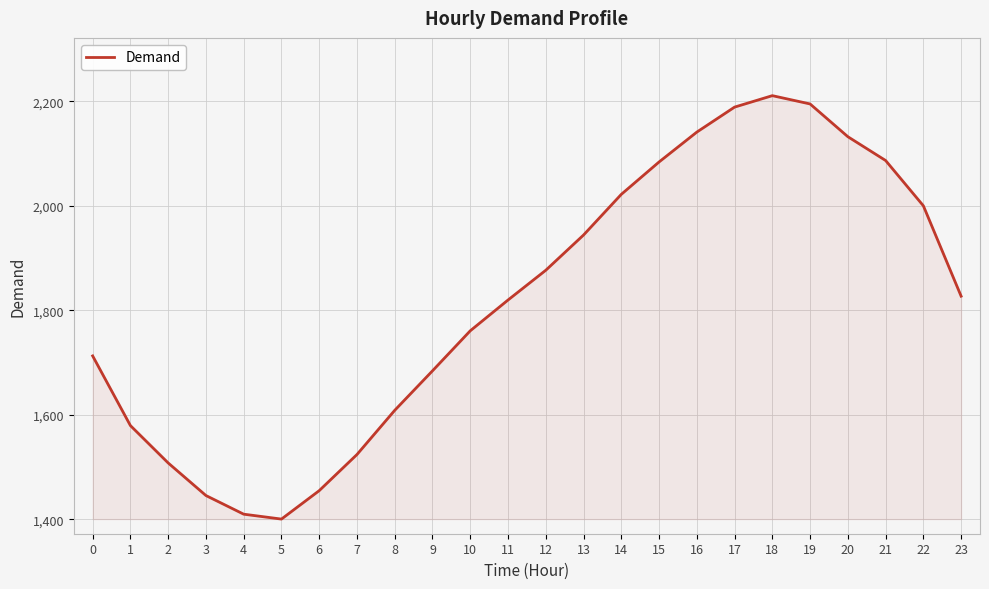

True or false: the data has more than 2 interior local peaks.

False